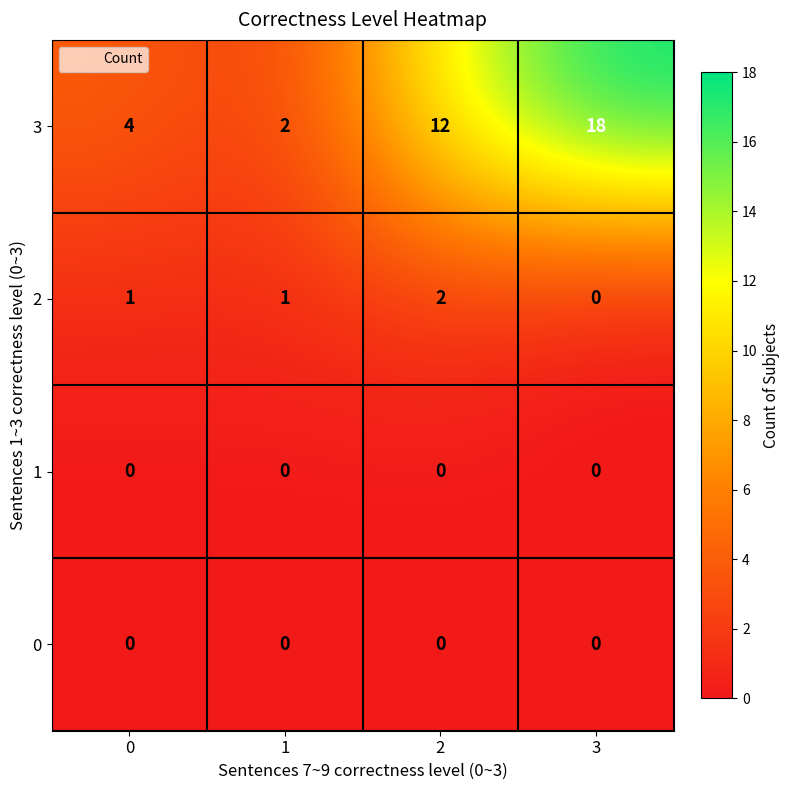

Count the 2 values in the range 1 to 2.

3